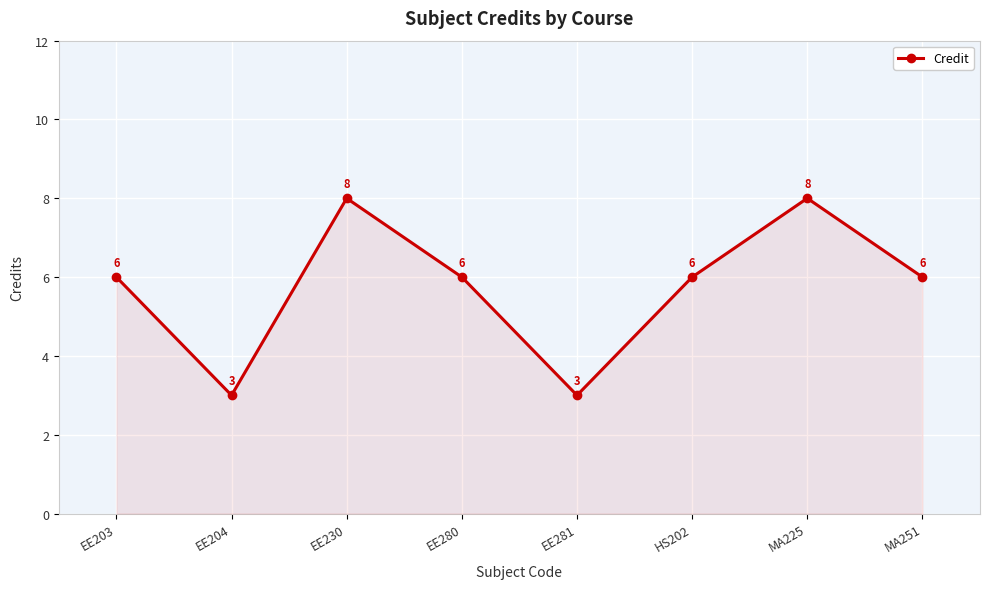

Reading right to left, extract all data points from this chart.

6	8	6	3	6	8	3	6